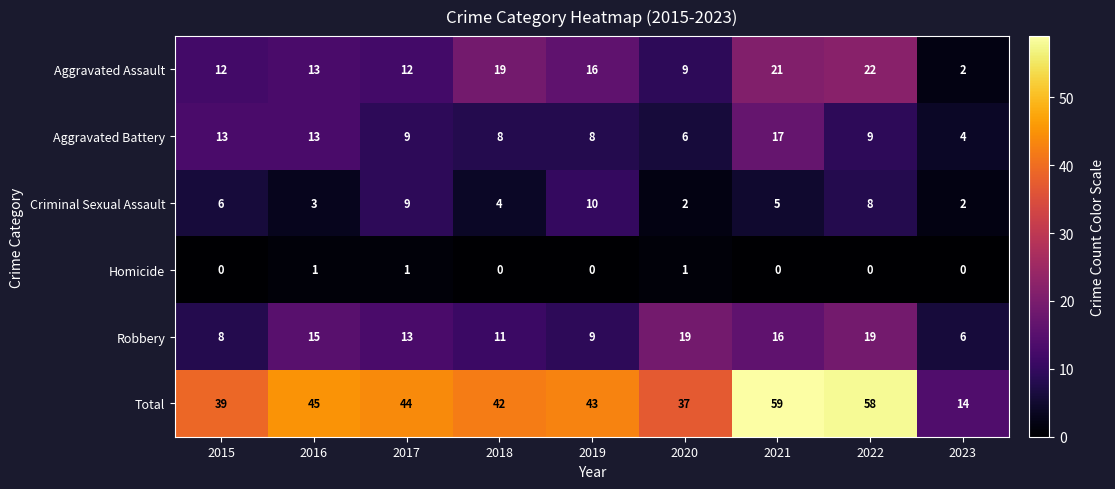

What is the difference between the highest and lowest values at 2016?

44